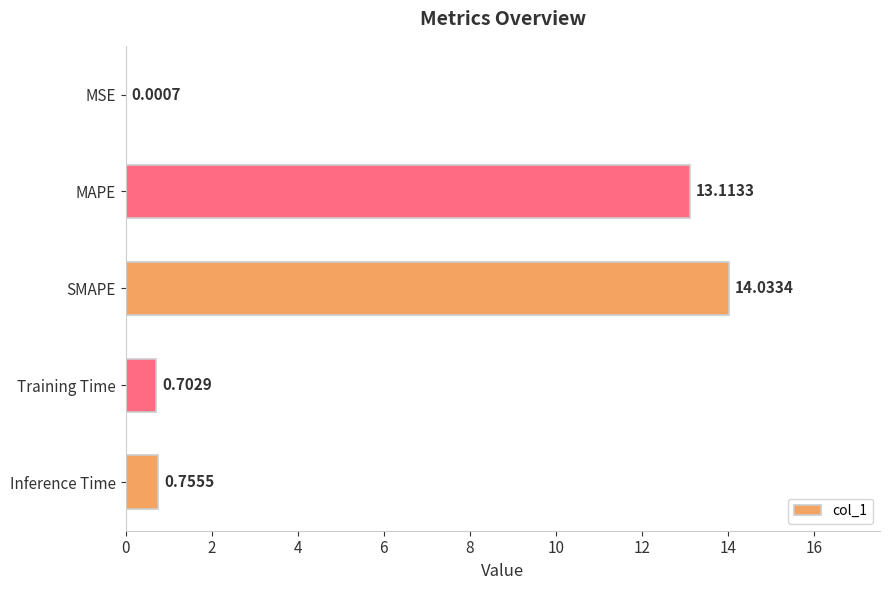

What is the sum of the values at SMAPE and Inference Time?

14.8